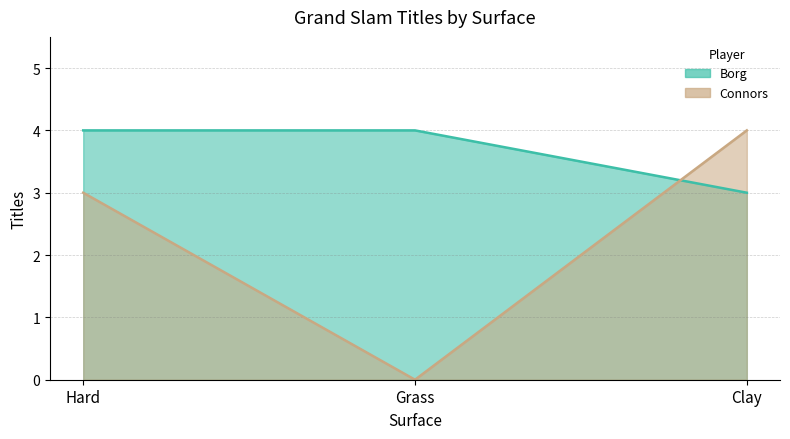

Rank the series at Clay from highest to lowest value.

Connors, Borg